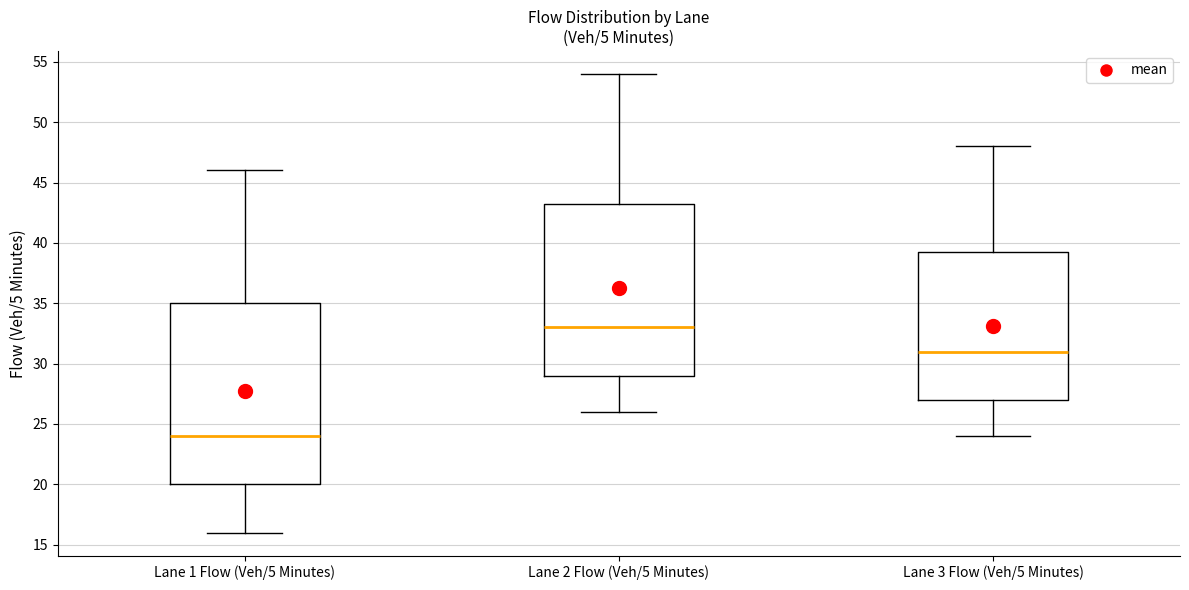

Comparing the boxes themselves (not the whiskers), which one is the tallest?

Lane 1 Flow (Veh/5 Minutes)